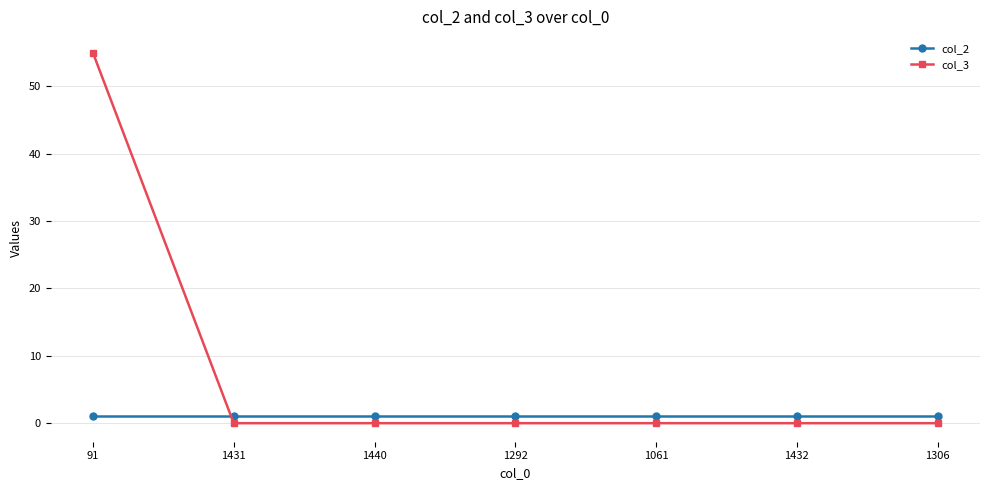

At which category is the sum across all series the highest?

91